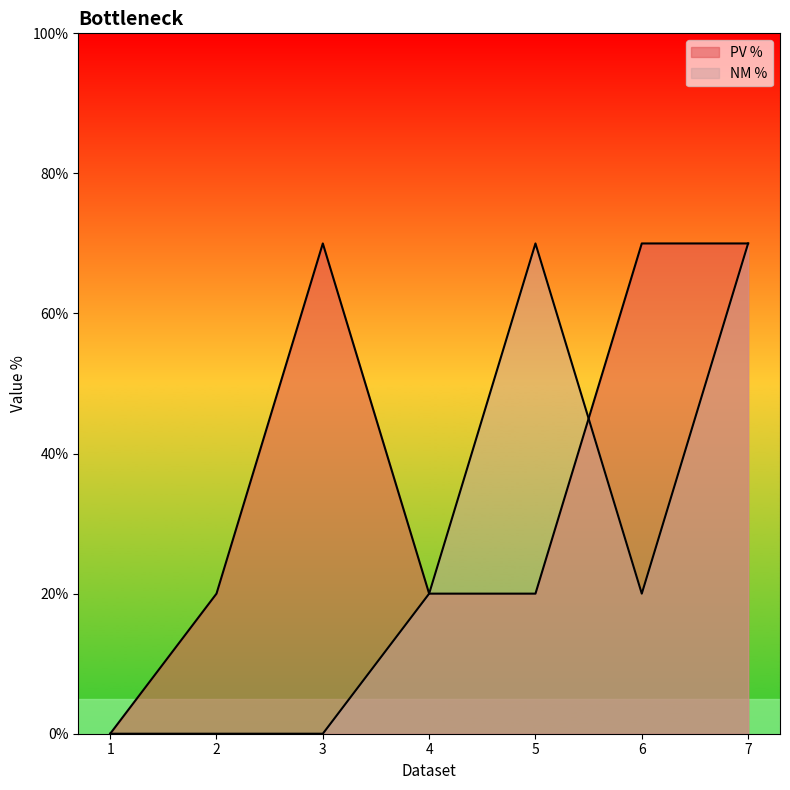

After their last crossing, which series has the higher values: NM % or PV %?

PV %